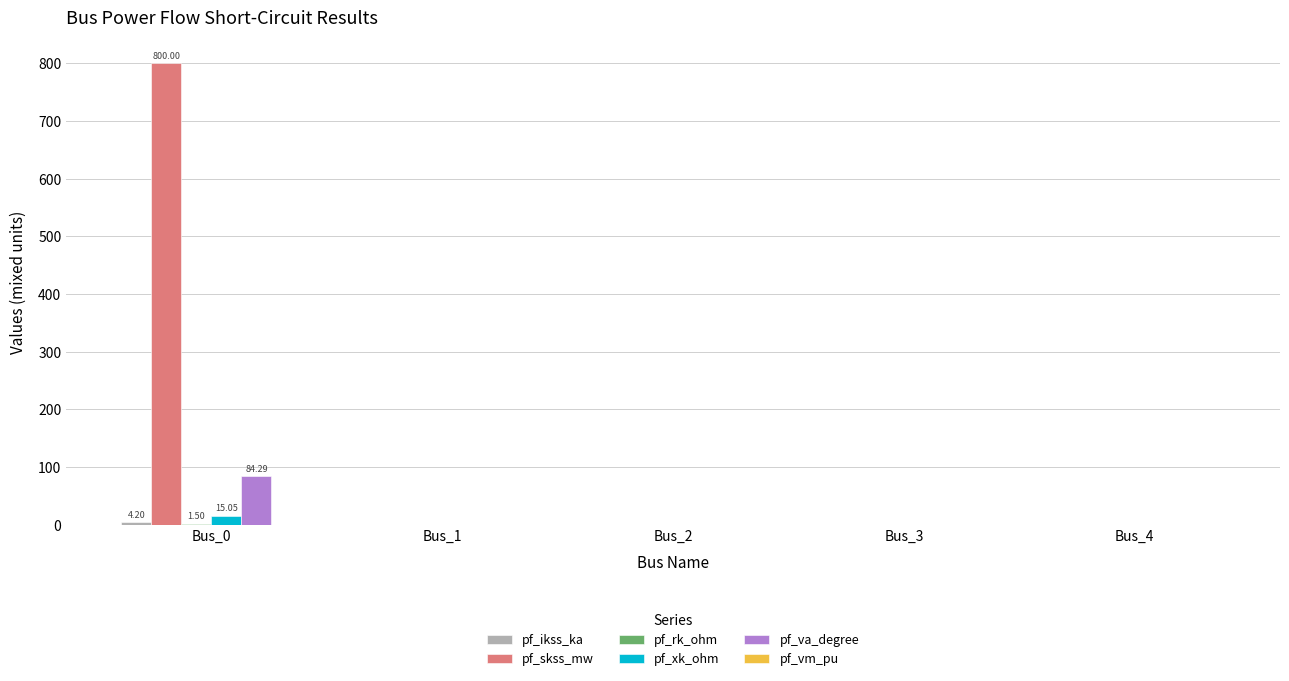

Which series has the largest total across all categories?

pf_skss_mw